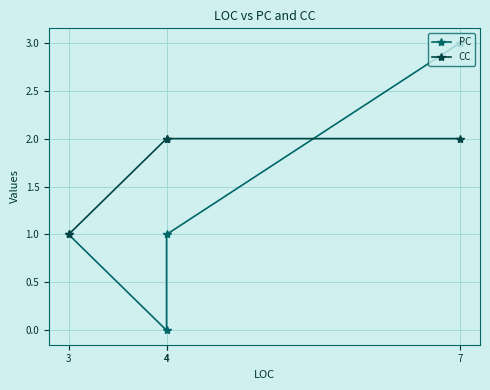

Which series has the largest range (max minus min)?

PC